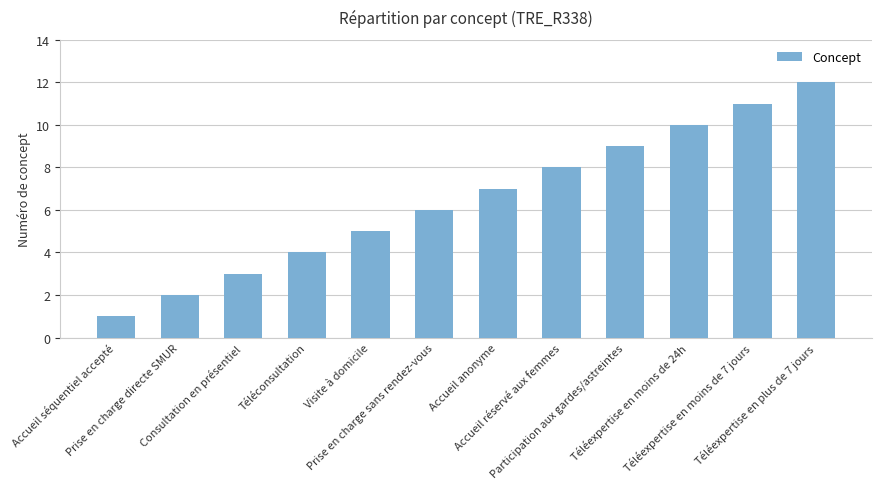

The value at Consultation en présentiel is 2. True or false?

False